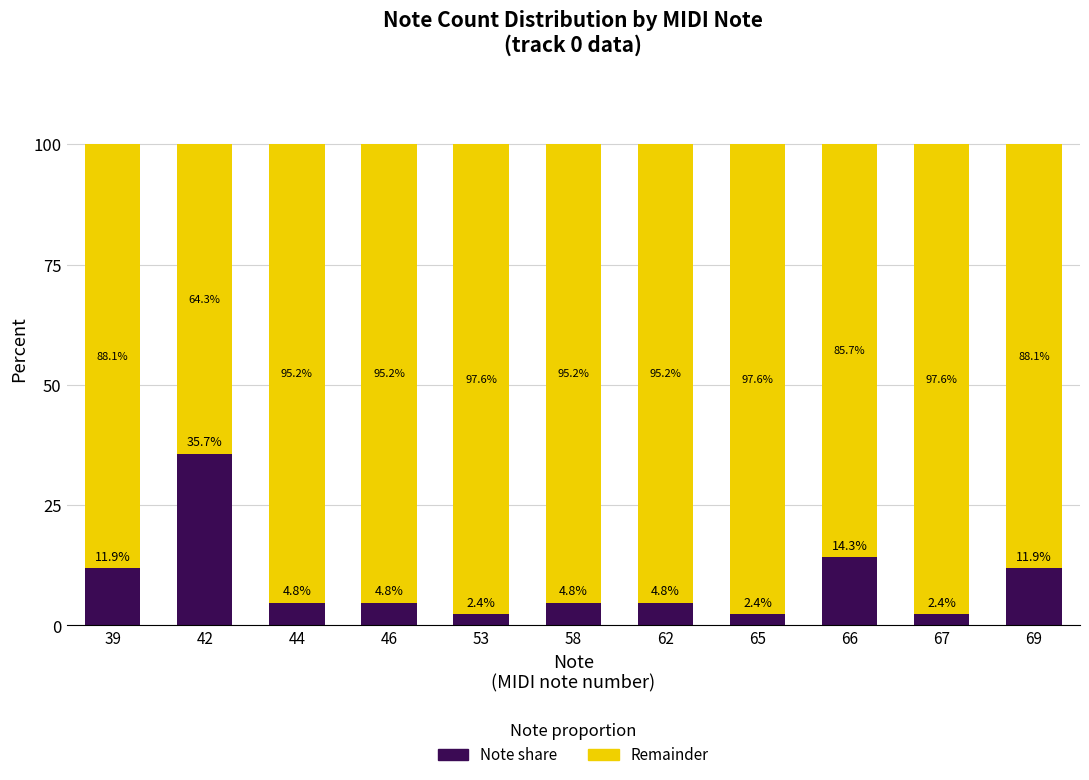

What is the total value across all series at 67?

100.0